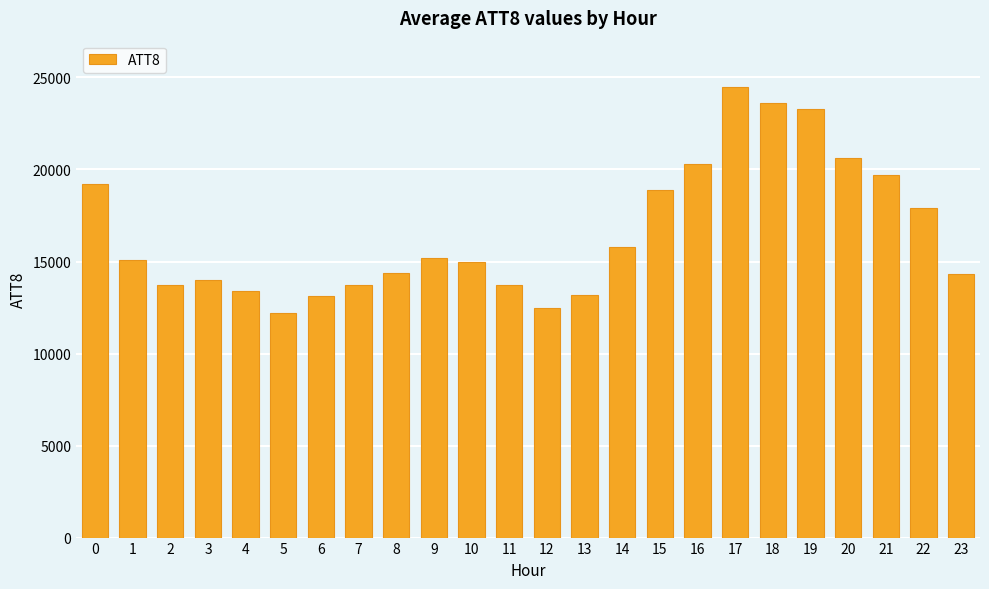

How many bars are there in total?

24